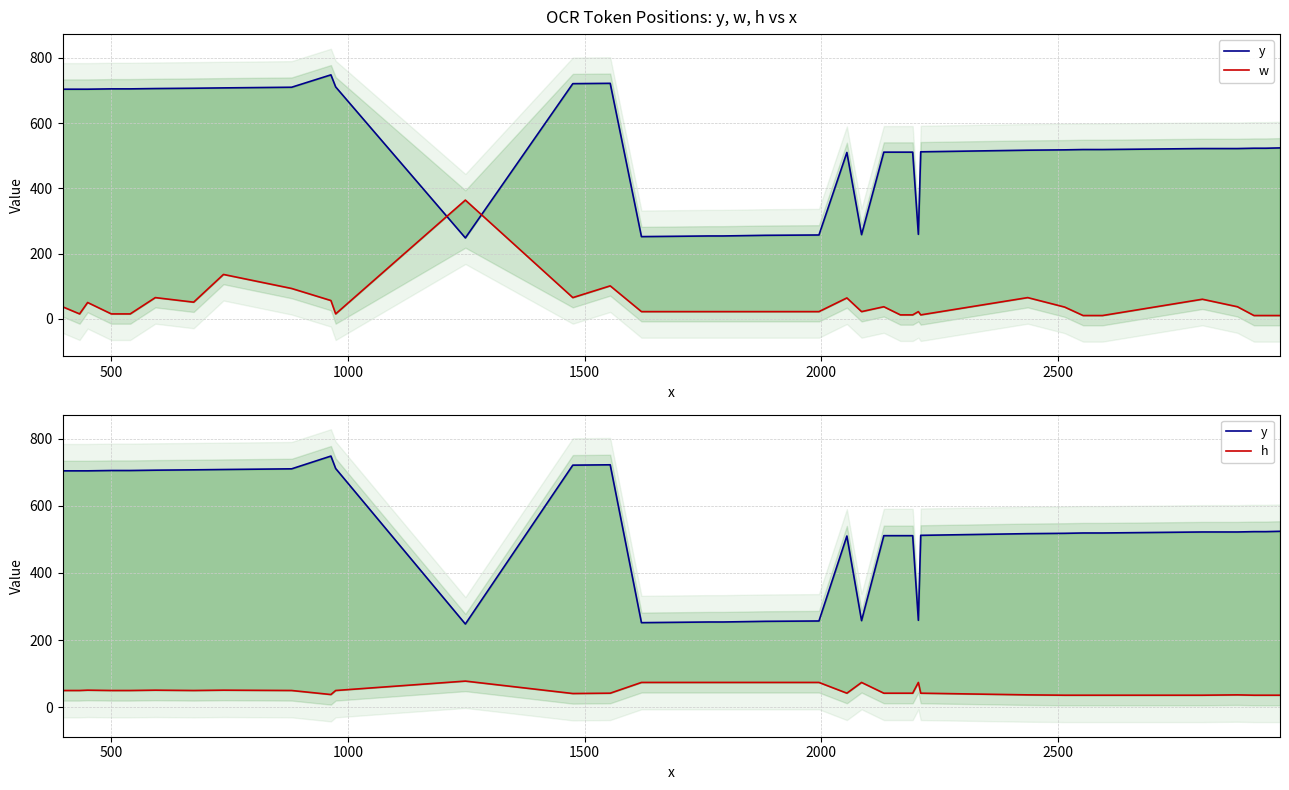

What is the greatest value displayed?

748